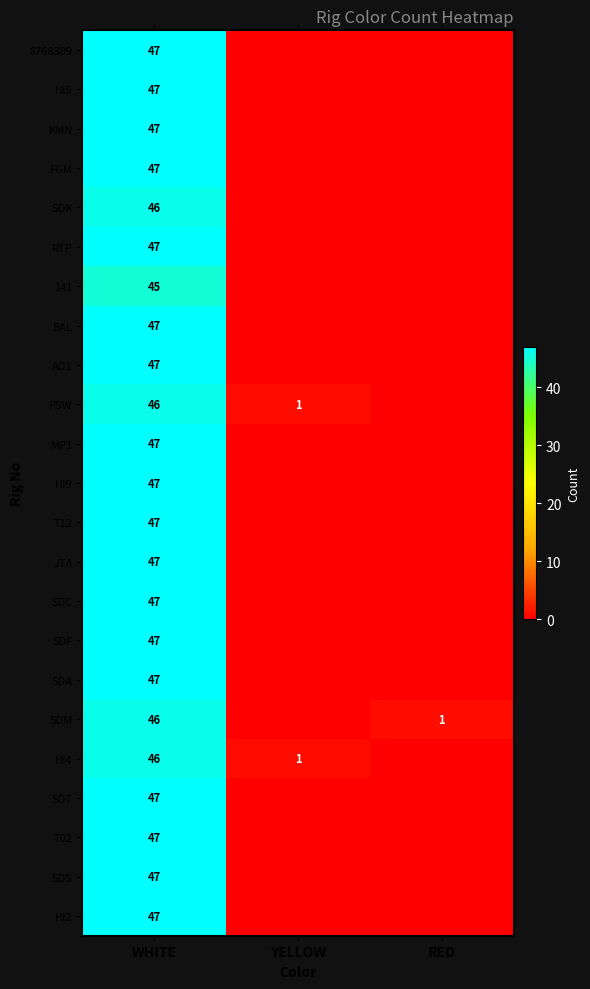

True or false: SDF has a value of 47 at WHITE.

True